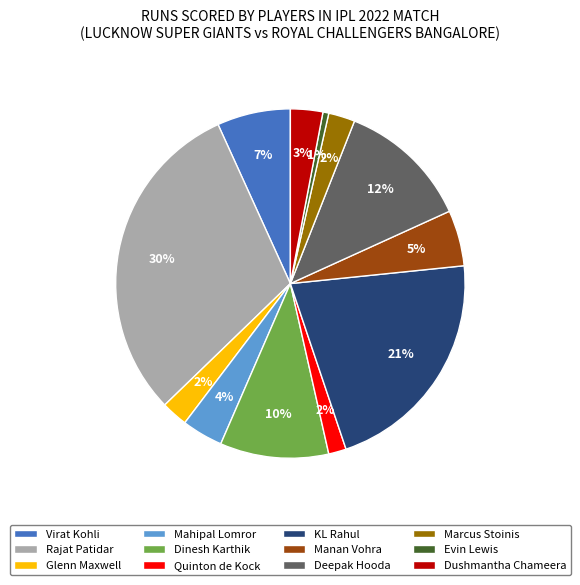

Combined, do Quinton de Kock and Marcus Stoinis account for over 50%?

No